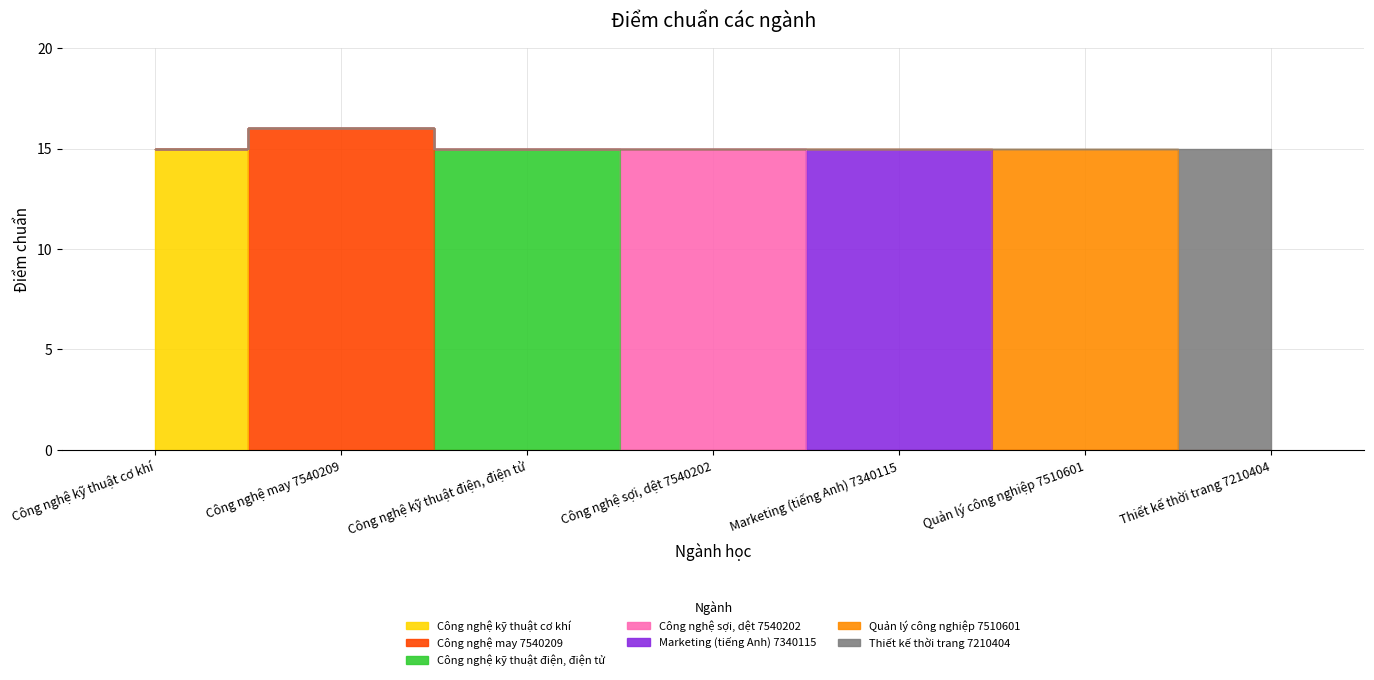

How many lines are shown in the chart?

1